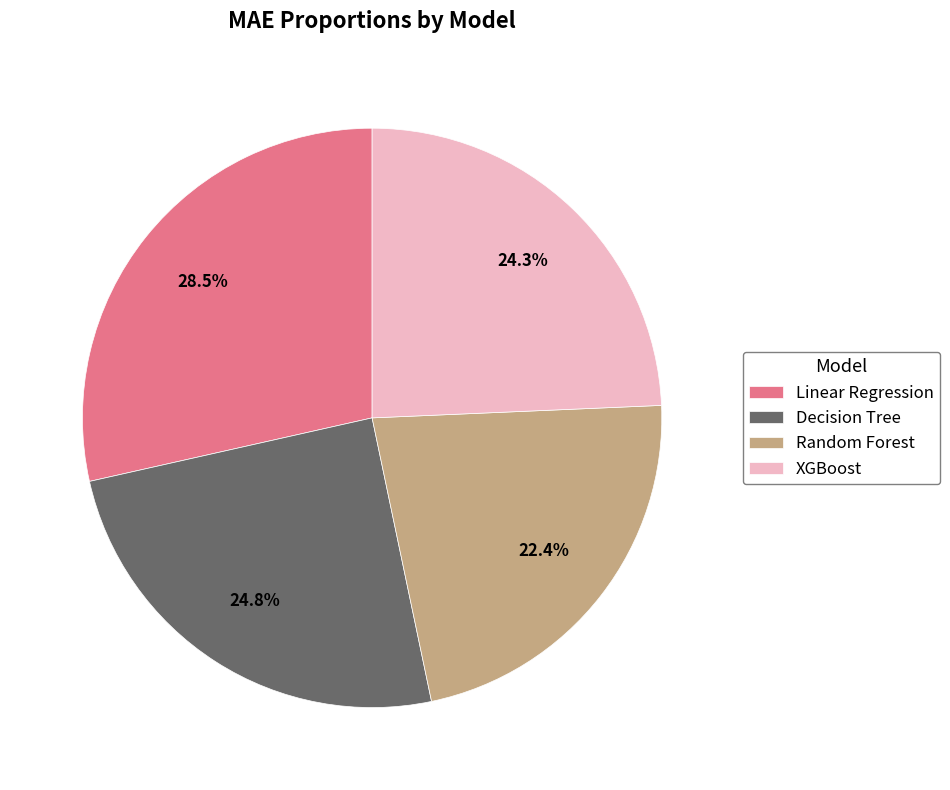

Between XGBoost and Random Forest, which is larger?

XGBoost